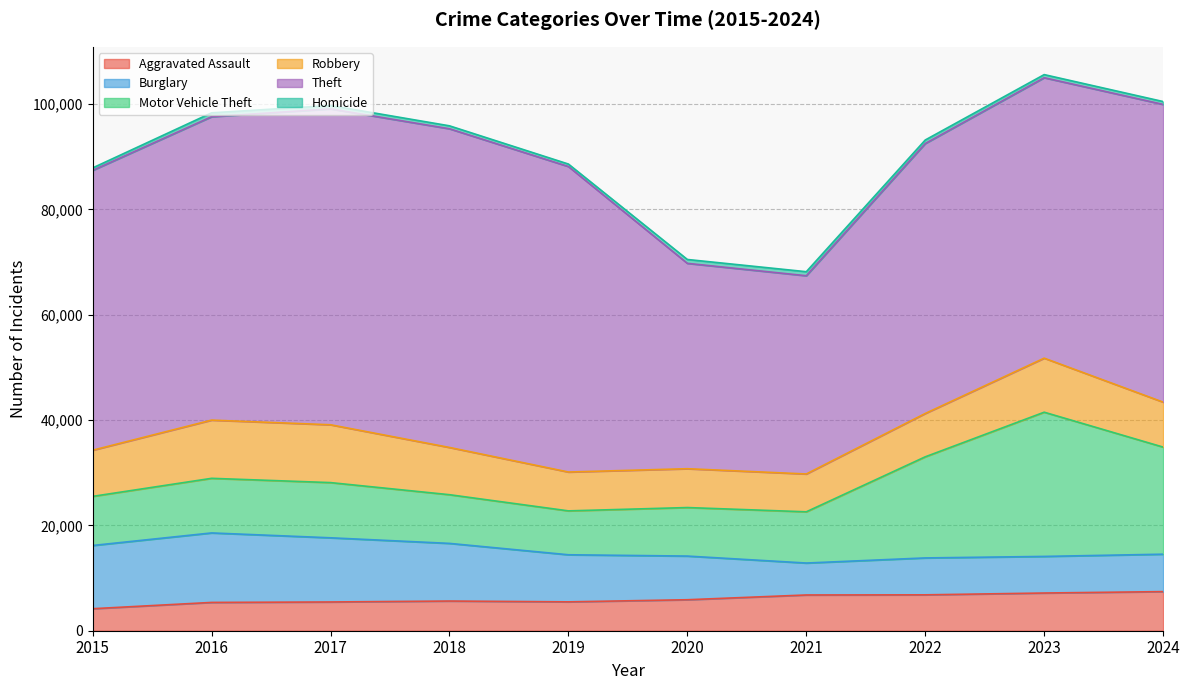

True or false: Theft and Homicide intersect in this chart.

False